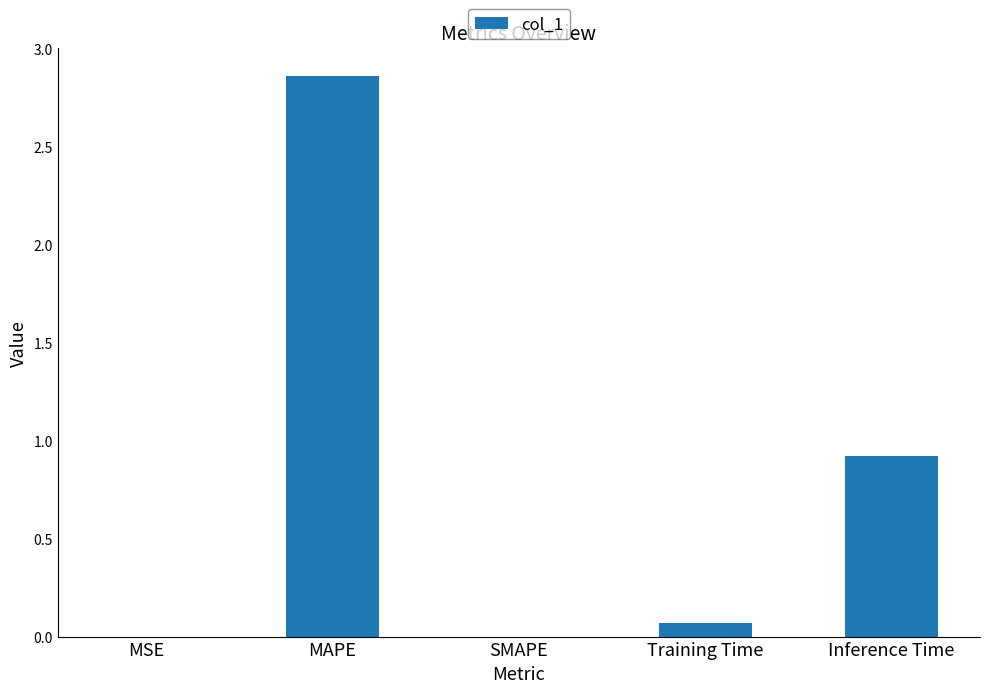

What is the change in value from MSE to MAPE?

+2.9